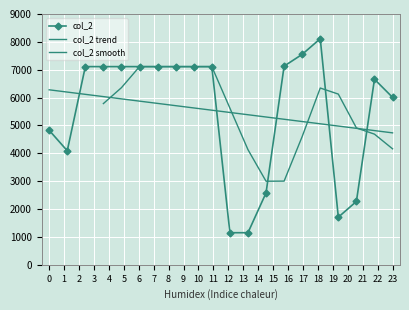

What is the sum of all values?

110139